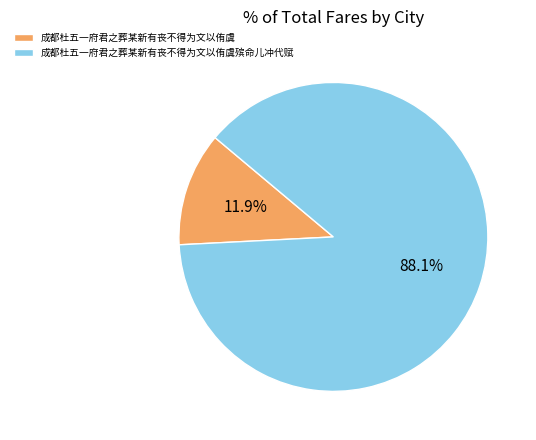

How many segments does this pie chart have?

2